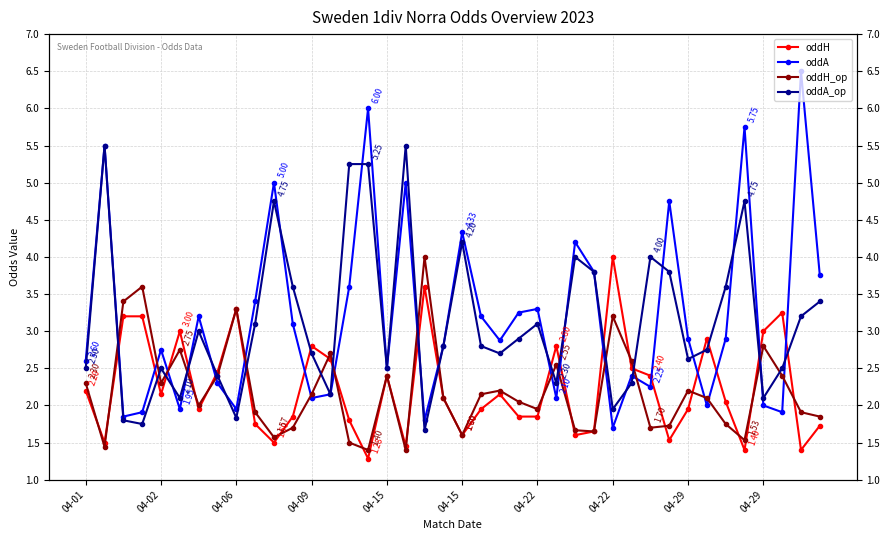

List the series in order of their peak value, highest first.

oddA, oddA_op, oddH, oddH_op